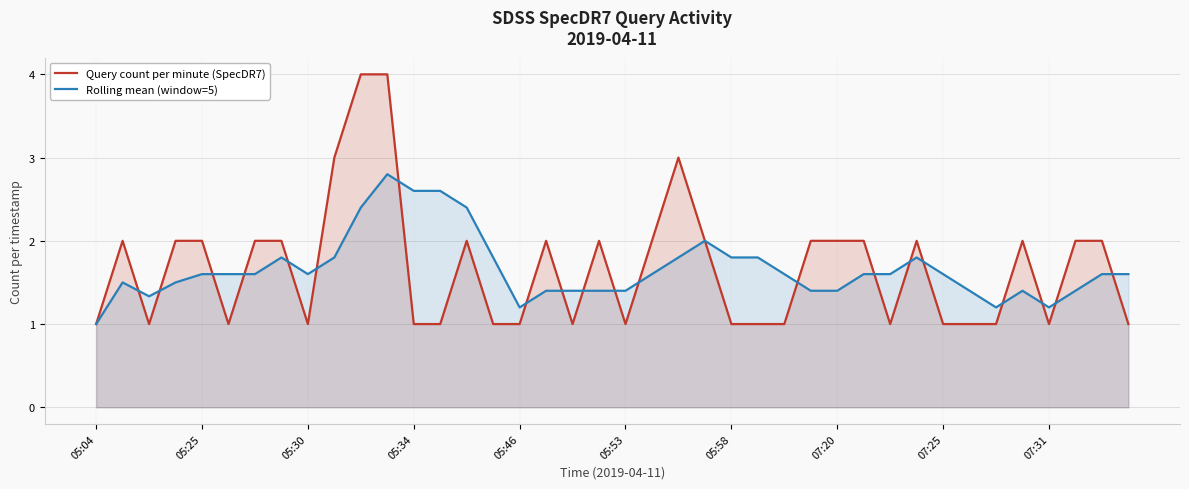

Count the number of categories in the chart.

40